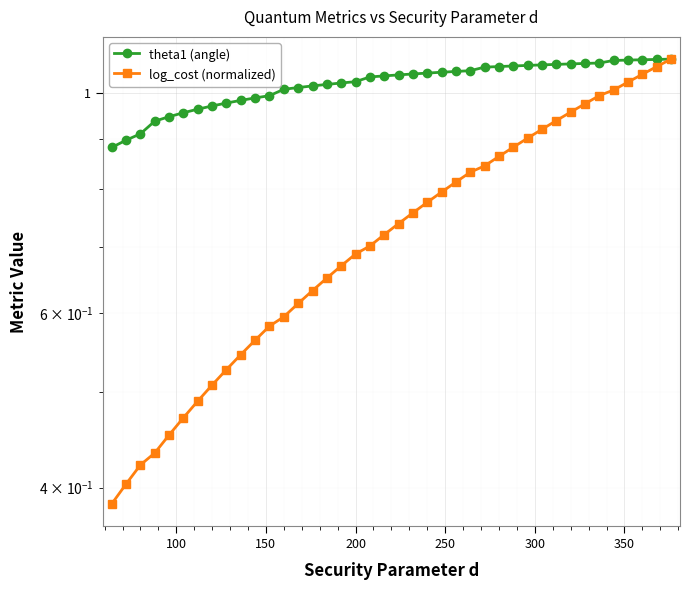

What is the average value of the log_cost (normalized) series?

0.7